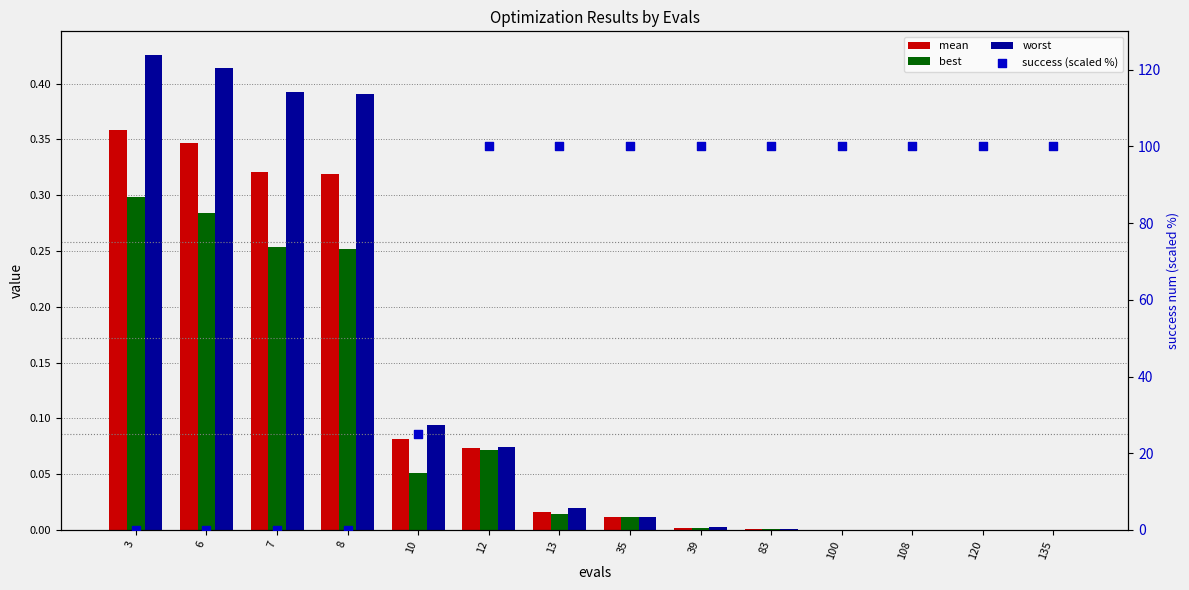

What are all the series names shown in the legend?

mean, best, worst, success (scaled %)